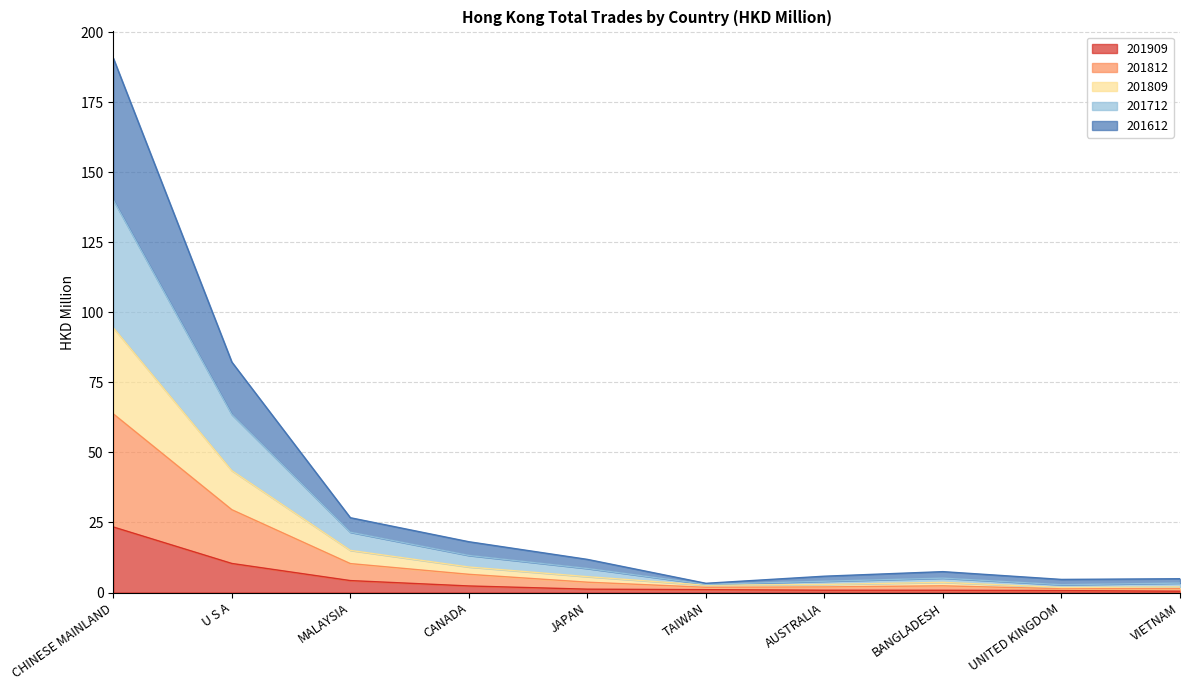

True or false: 201712 and 201812 intersect in this chart.

False